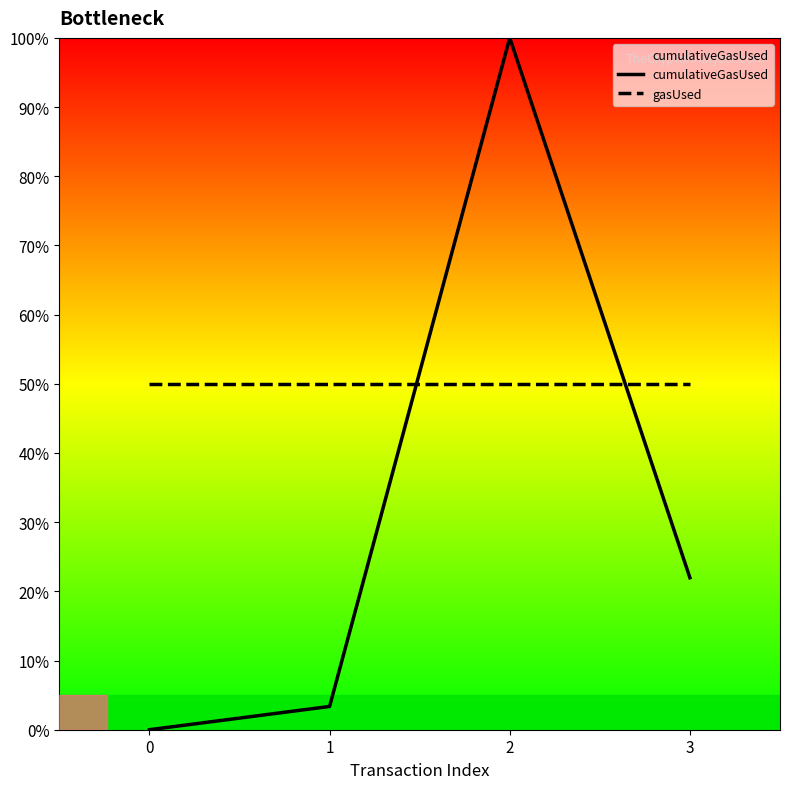

What is the minimum value for gasUsed?

50.0